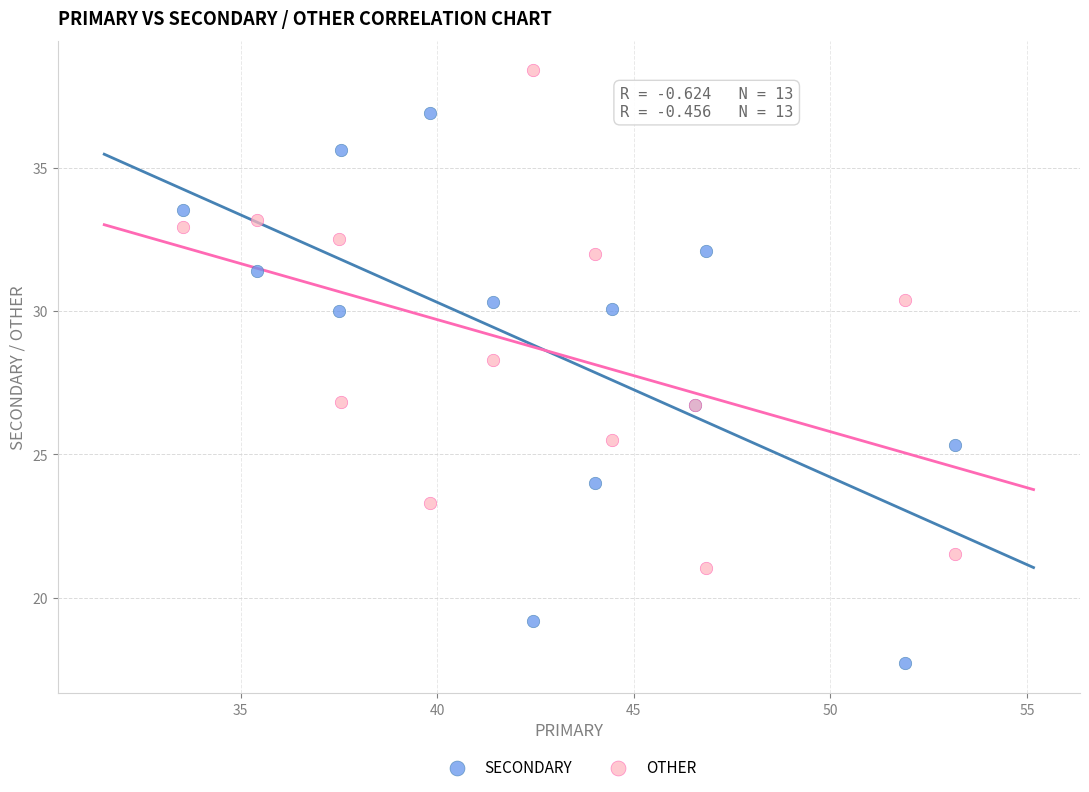

In the OTHER series, what Y value is closest to 29?

28.3